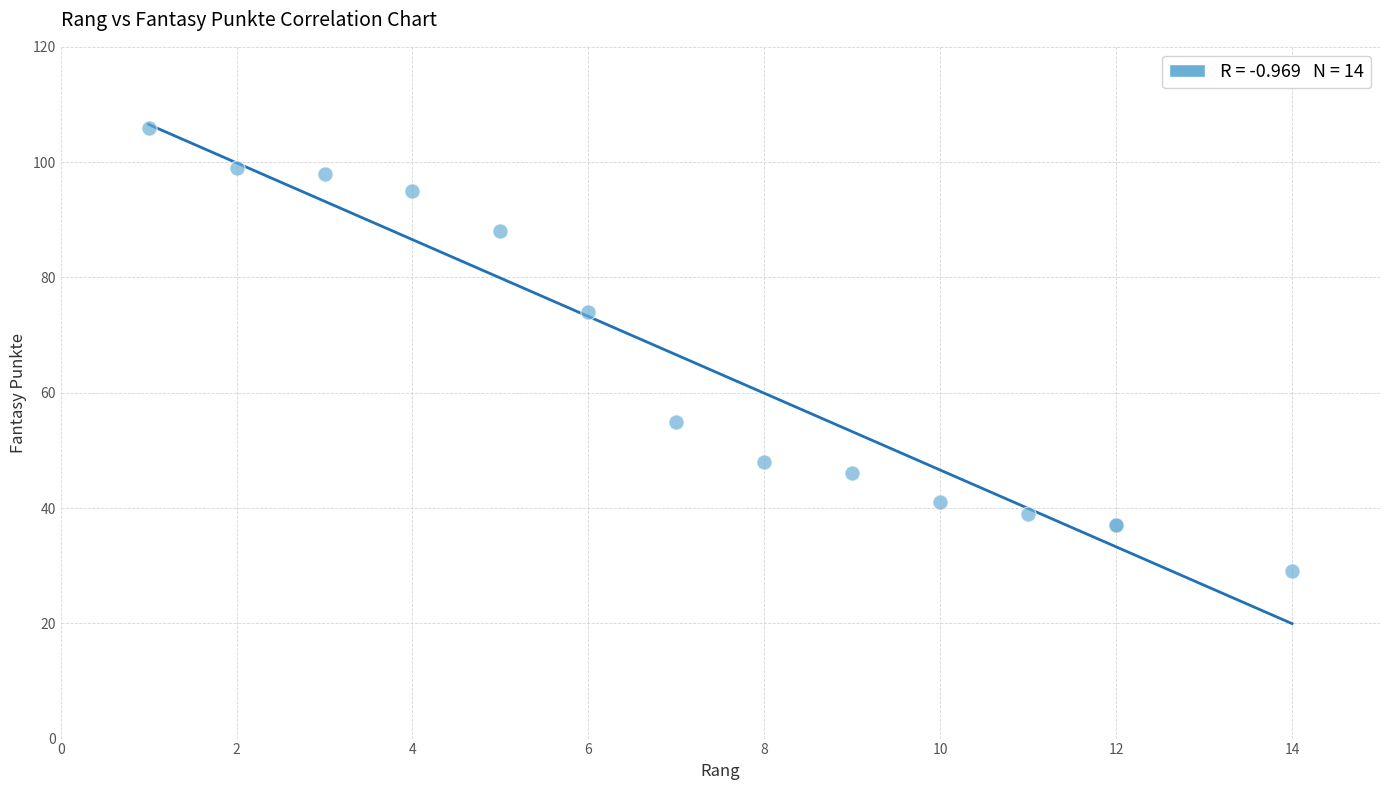

What Y value in the scatter plot is closest to 67?

74